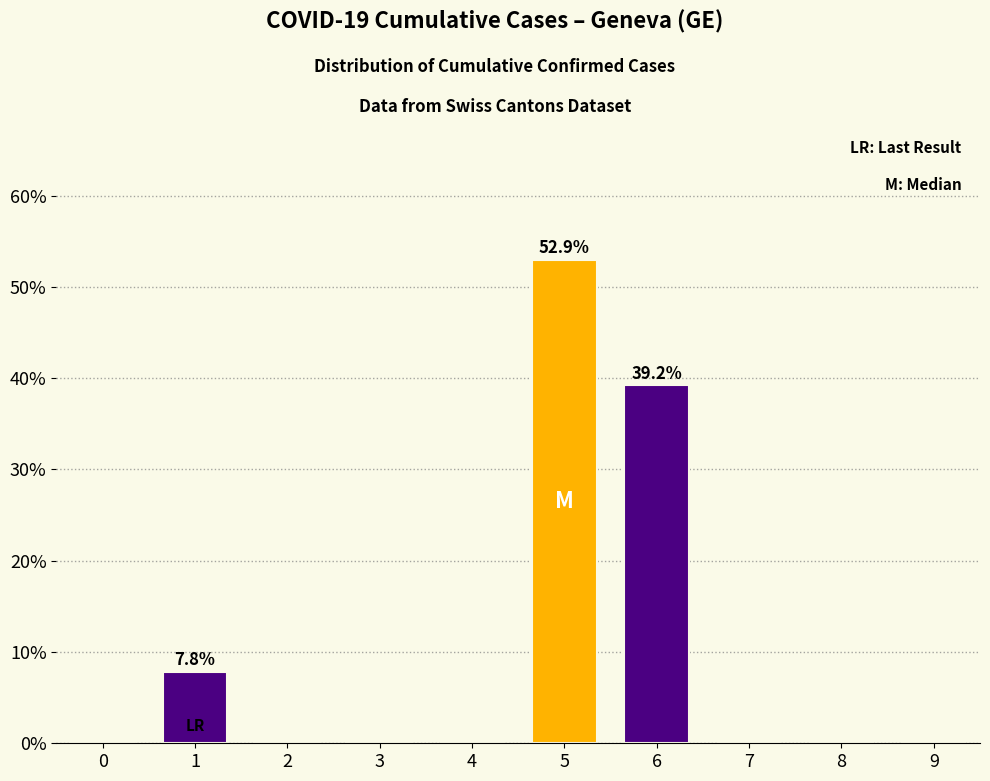

Reading left to right, list all the values displayed in this chart.

0=0.0	1=7.8	2=0.0	3=0.0	4=0.0	5=52.9	6=39.2	7=0.0	8=0.0	9=0.0